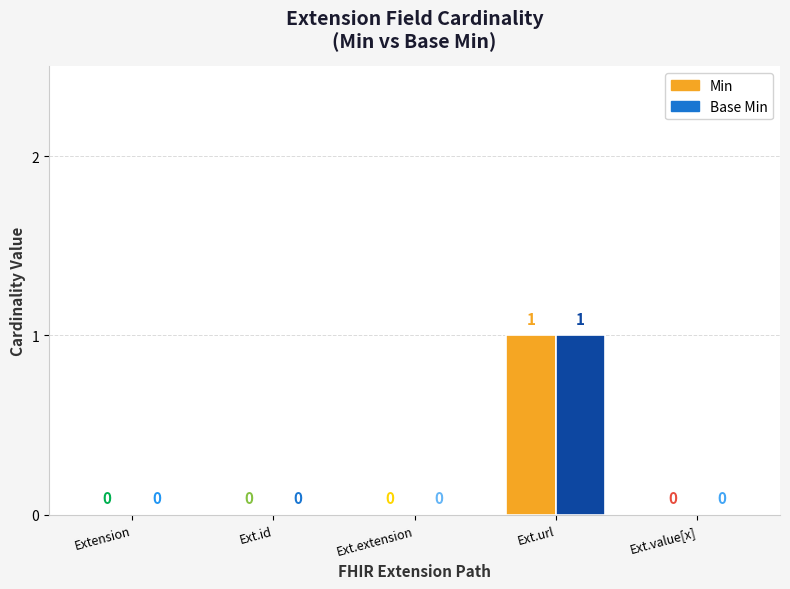

Reading right to left, transcribe all the data shown in this chart.

Min: Extension.value[x]=0	Extension.url=1	Extension.extension=0	Extension.id=0	Extension=0
Base Min: Extension.value[x]=0	Extension.url=1	Extension.extension=0	Extension.id=0	Extension=0